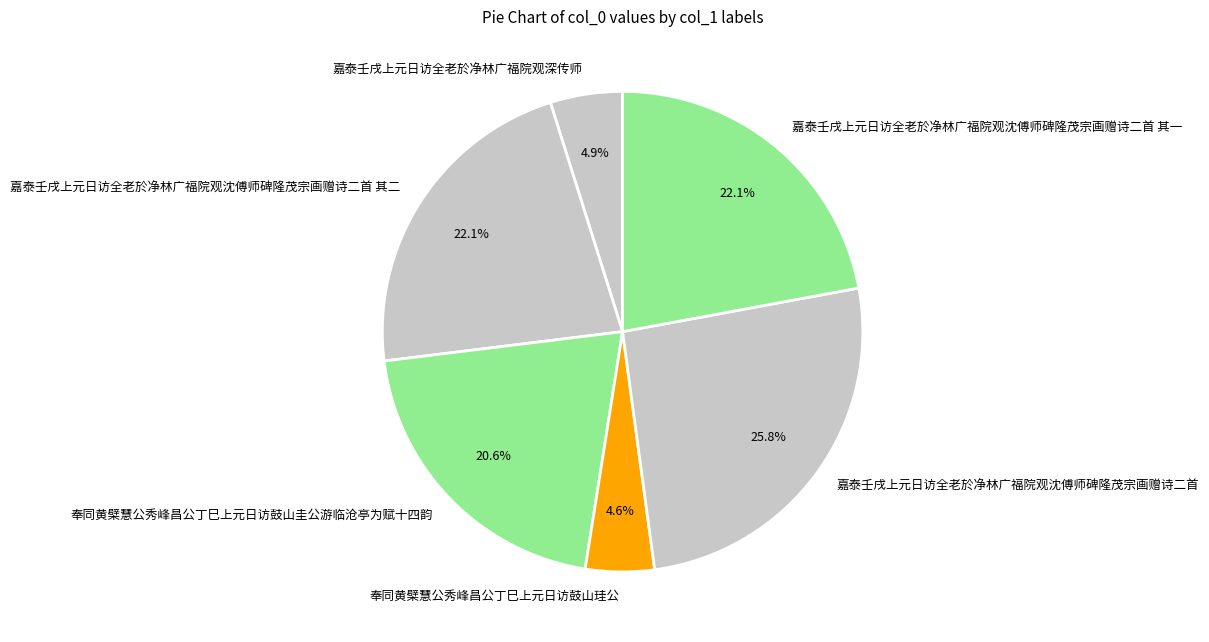

How much of the chart is everything except 嘉泰壬戌上元日访全老於净林广福院观沈傅师碑隆茂宗画赠诗二首?

74.2%